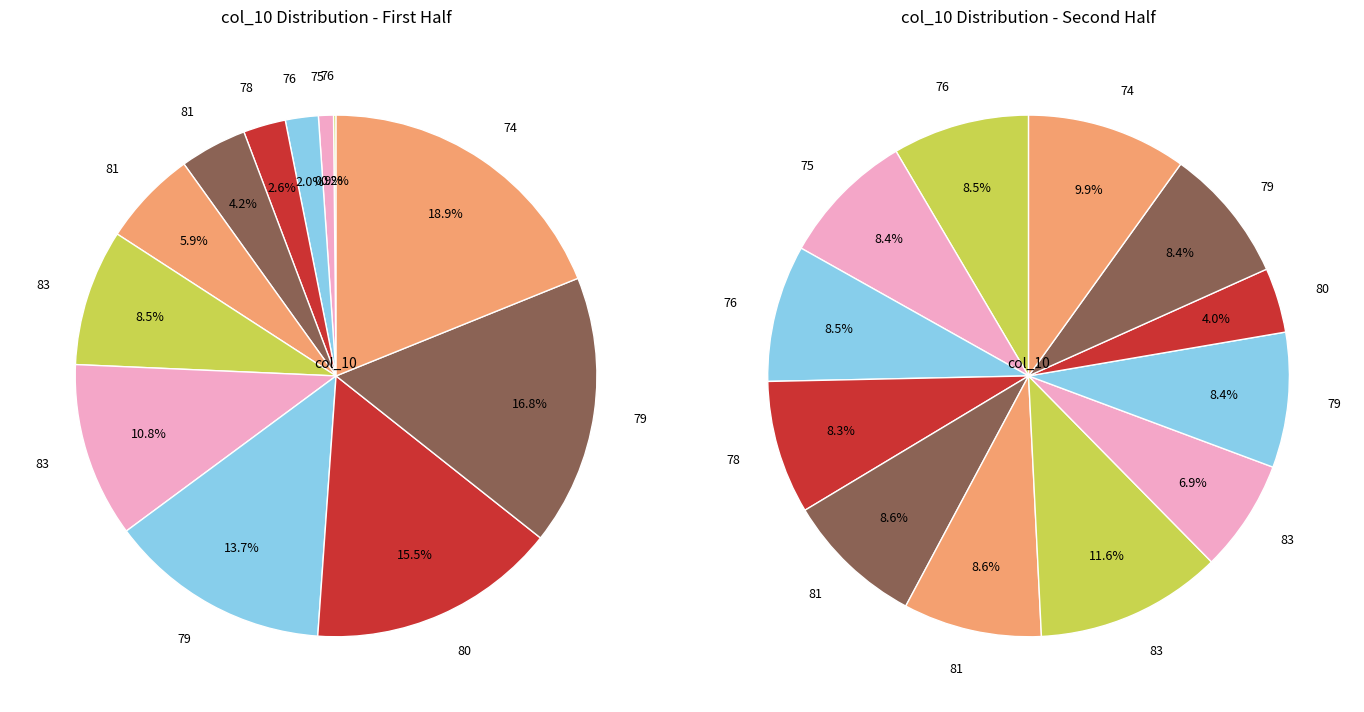

What percentage is NOT represented by 83?

89.2%